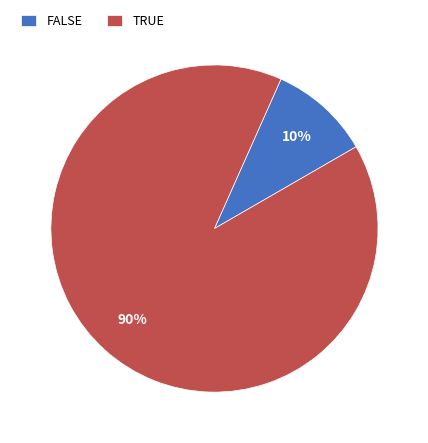

To the nearest percent, what is the average slice percentage?

50%